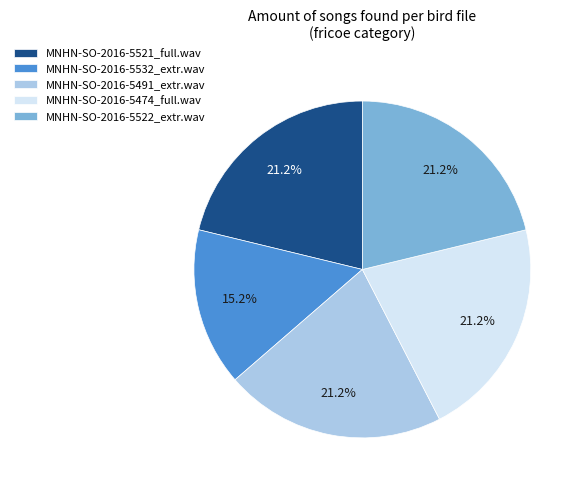

To the nearest percent, what portion does MNHN-SO-2016-5521_full.wav represent?

21%